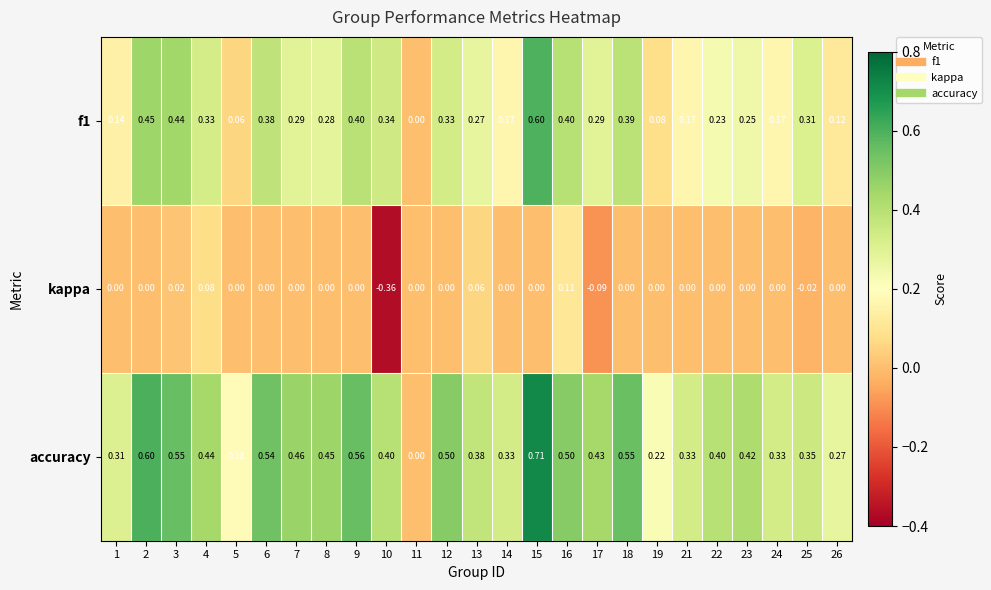

Rank the series at 12 from highest to lowest value.

accuracy, f1, kappa